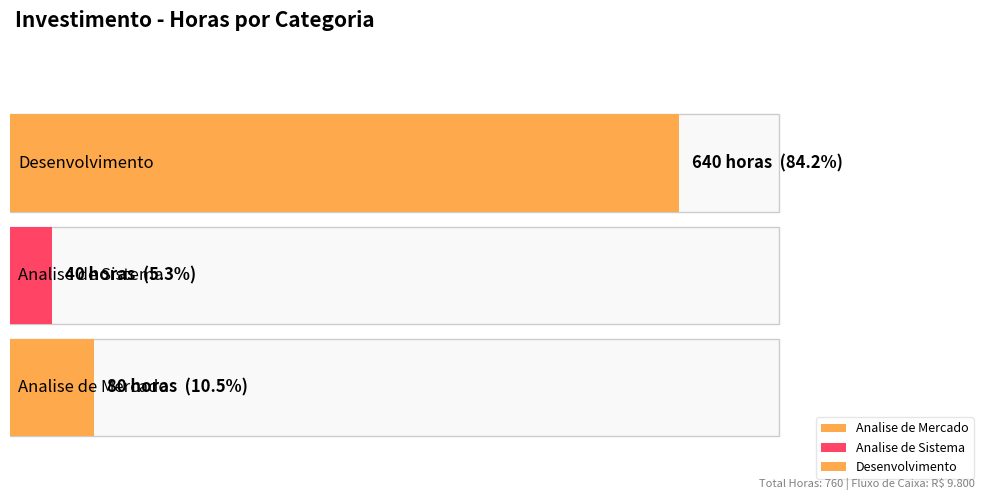

What is the approximate value at Analise de Sistema?

40